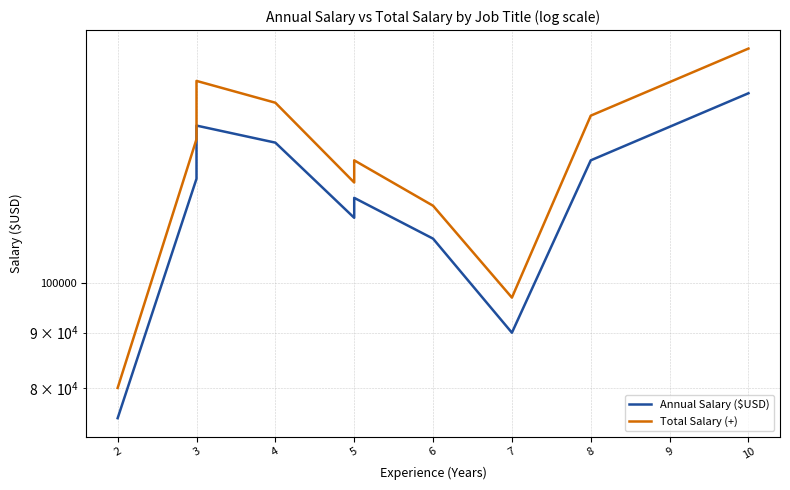

Where is the first local minimum for Annual Salary ($USD)?

5